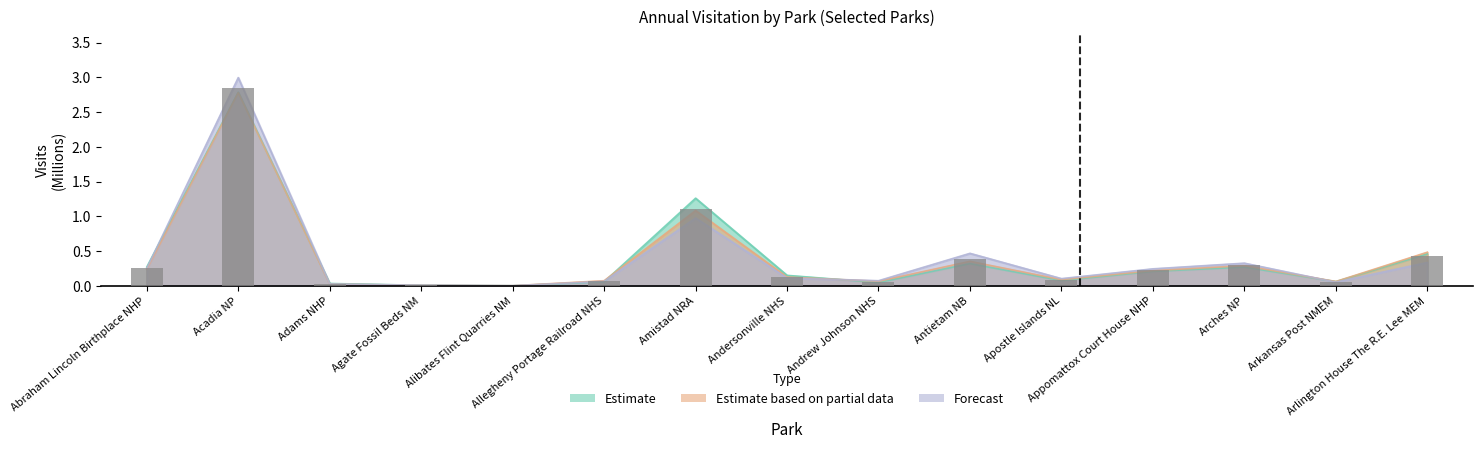

What position from the right is Appomattox Court House NHP?

4